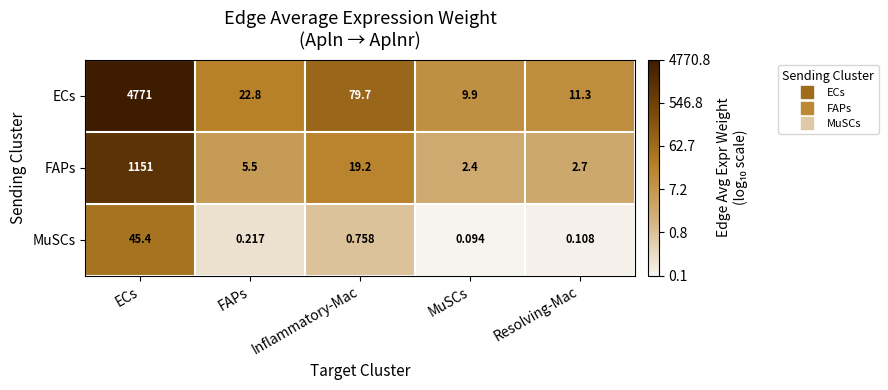

Where does the ECs series first go above 22?

ECs